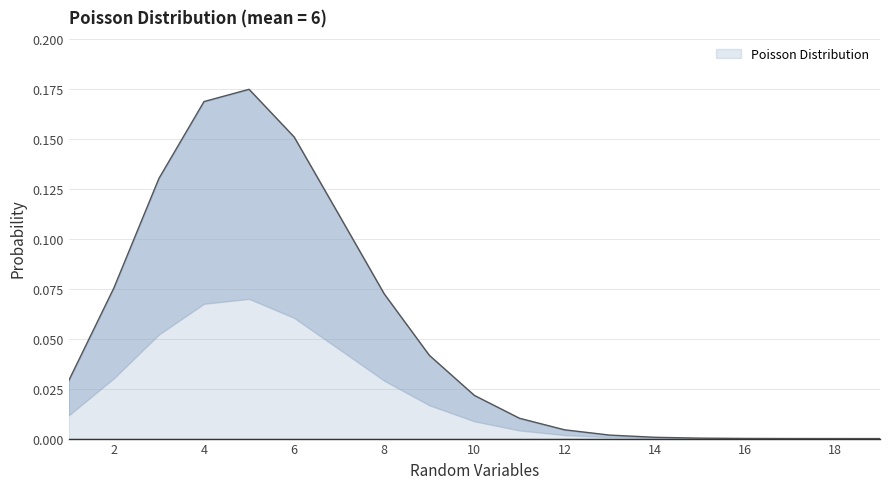

What is the sum of all values?

1.0